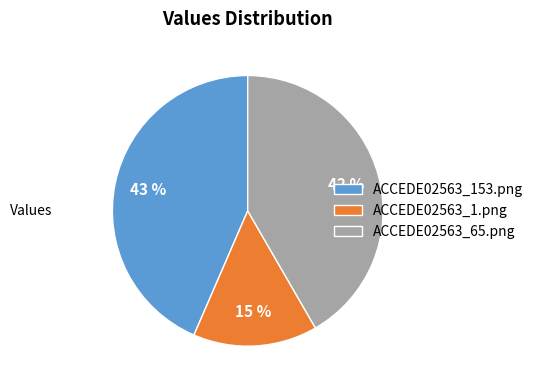

Count the number of slices in the pie.

3